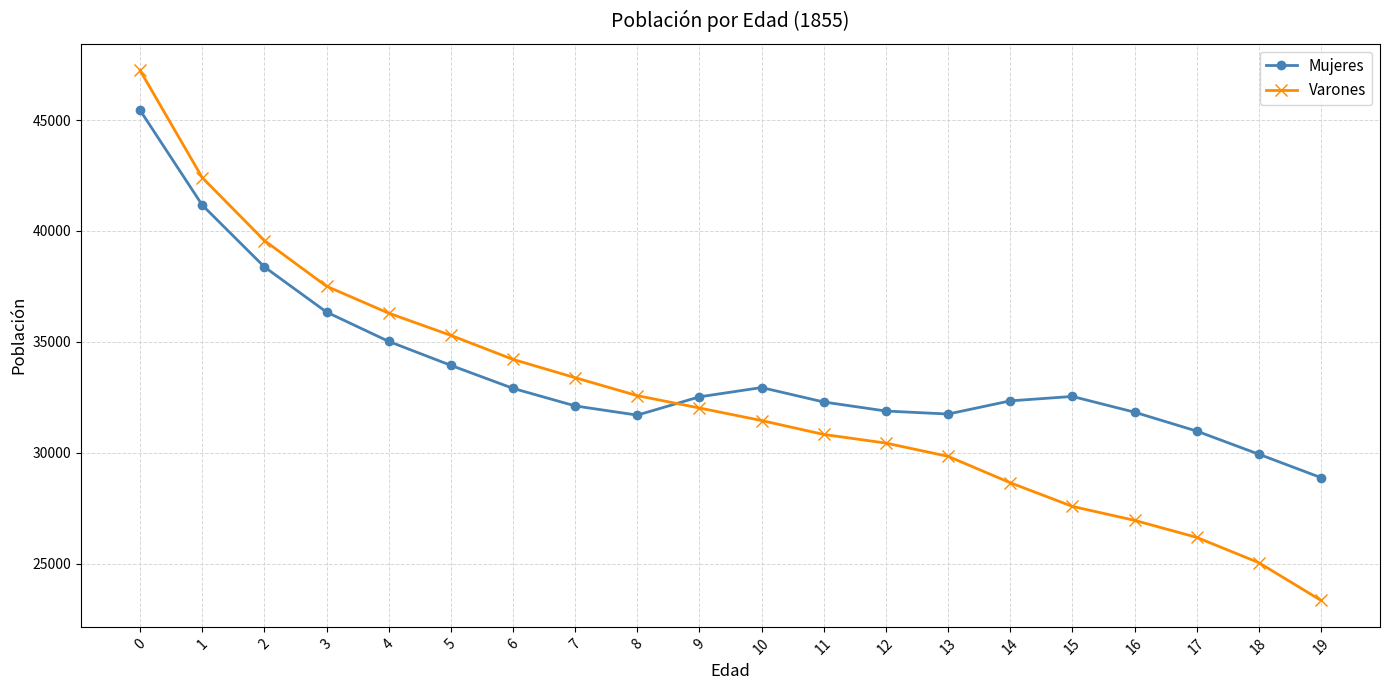

Rank the series by their average value, from highest to lowest.

Mujeres, Varones